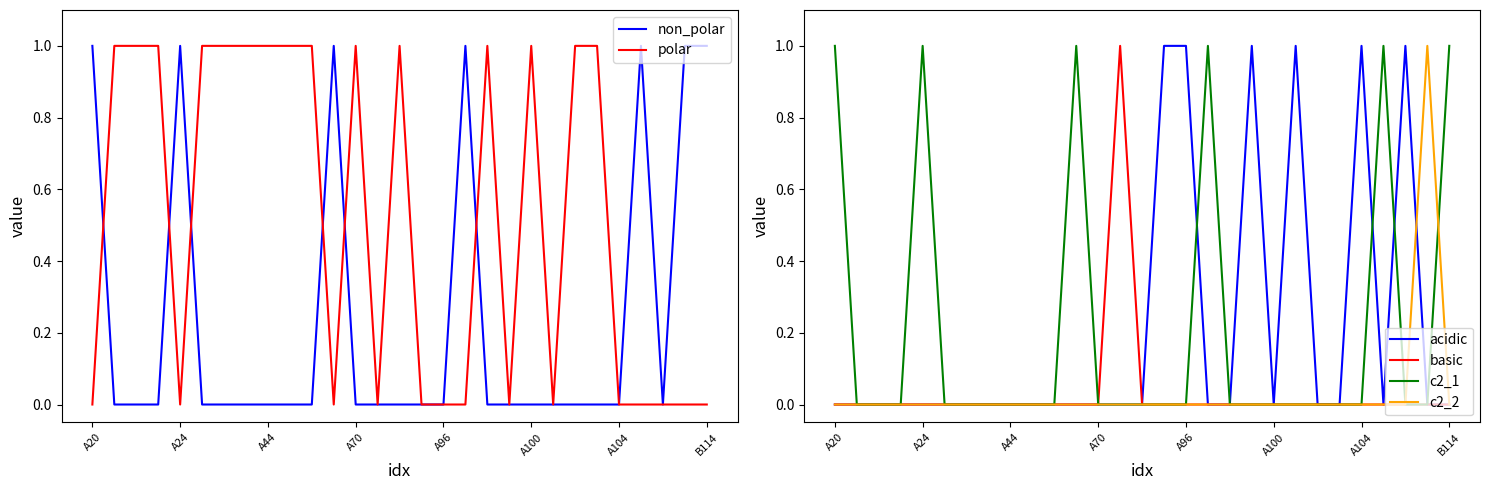

The polar series shows 1 at A104. True or false?

False